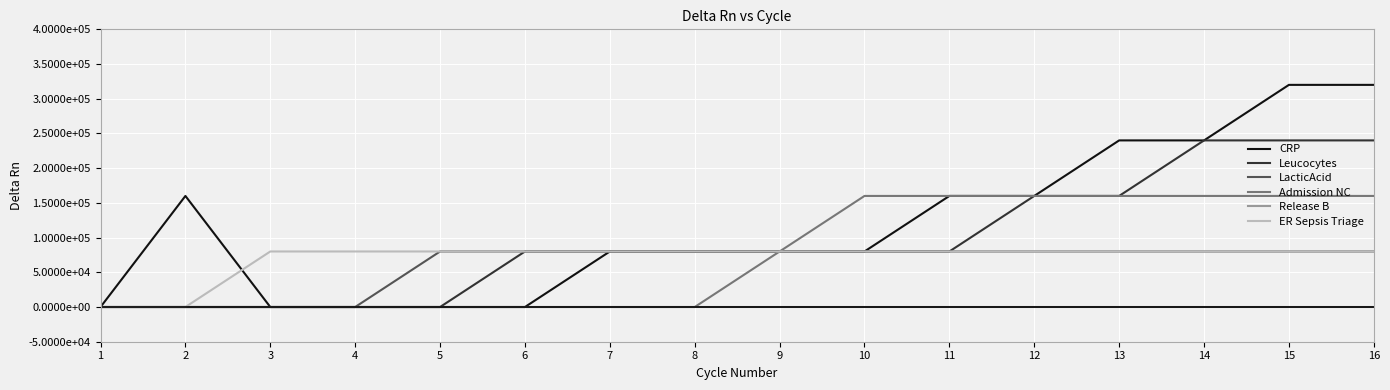

Rank the categories by CRP value from lowest to highest.

1, 3, 4, 5, 6, 7, 8, 9, 10, 2, 11, 12, 13, 14, 15, 16